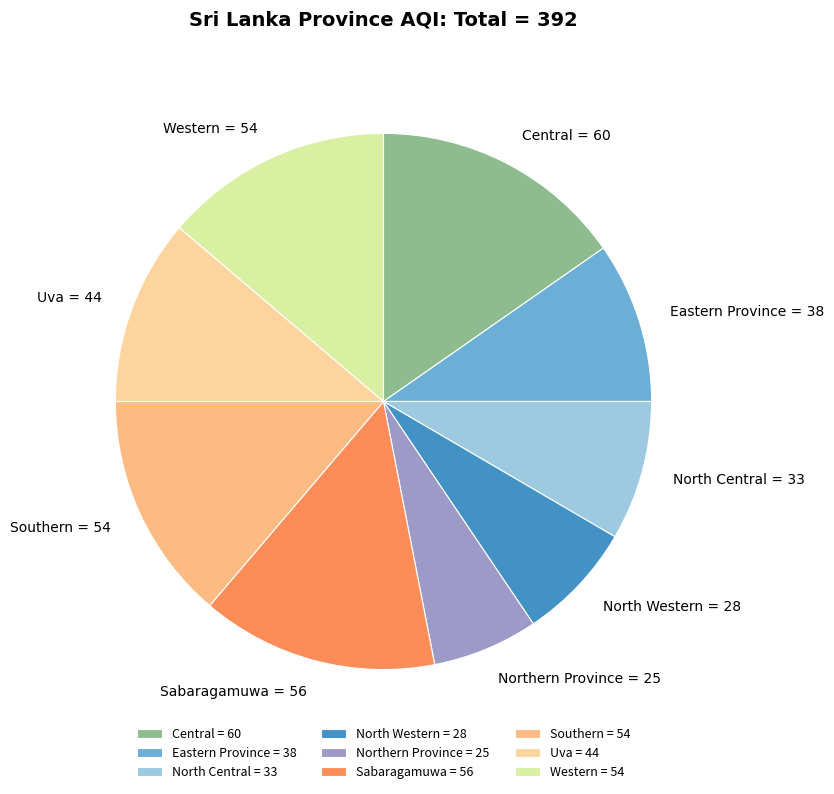

Is there any slice that represents more than half of the pie?

No